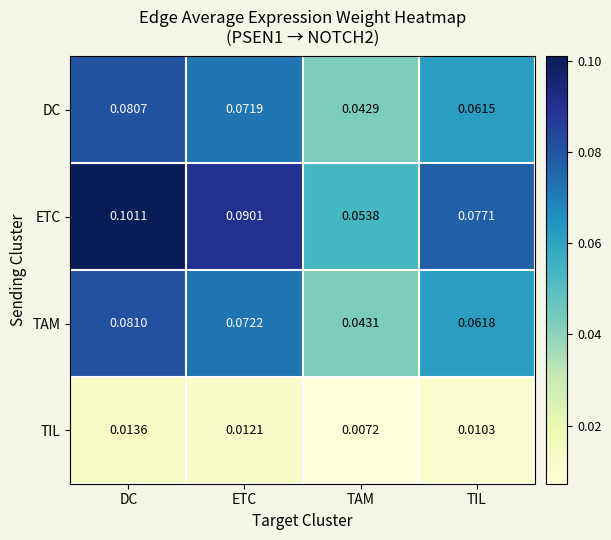

At which label does ETC reach its peak?

DC